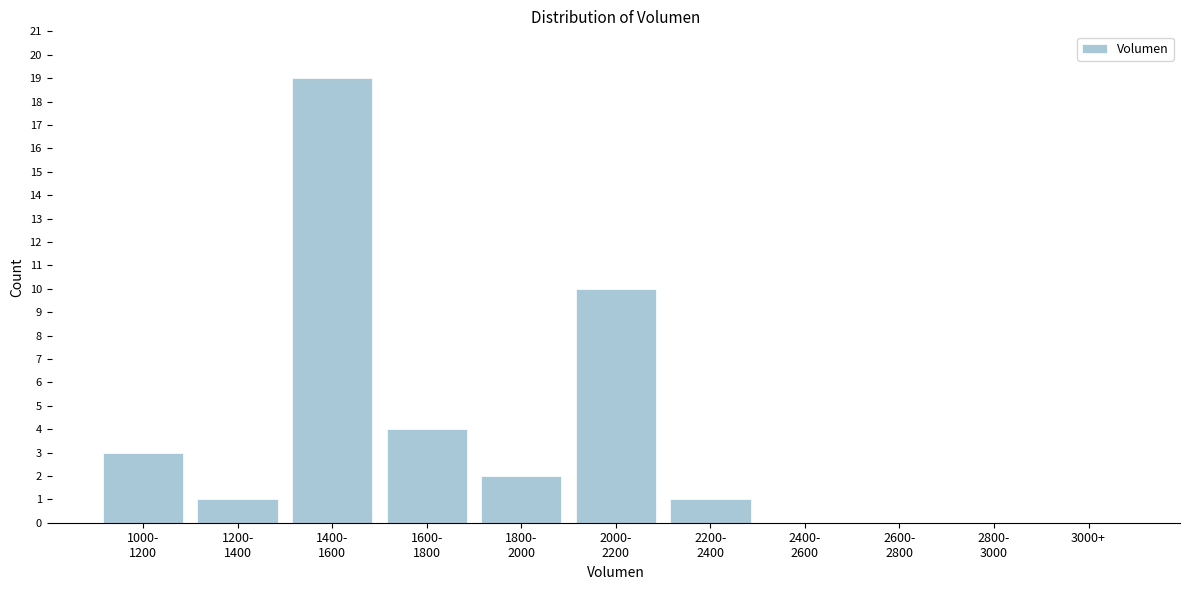

What is the greatest value displayed?

19